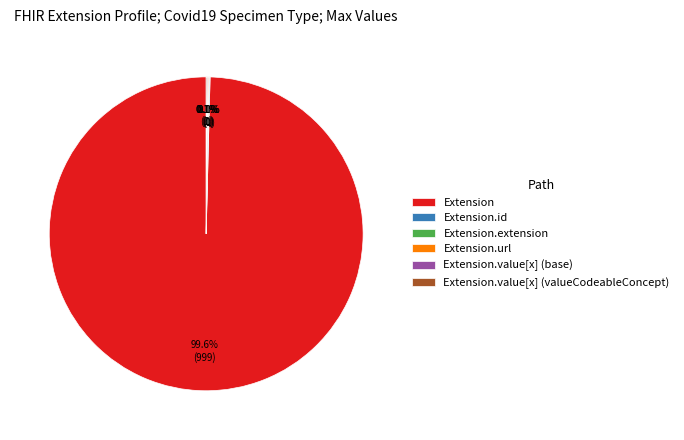

Which has a higher value, Extension.value[x] (valueCodeableConcept) or Extension.value[x] (base)?

Extension.value[x] (valueCodeableConcept)